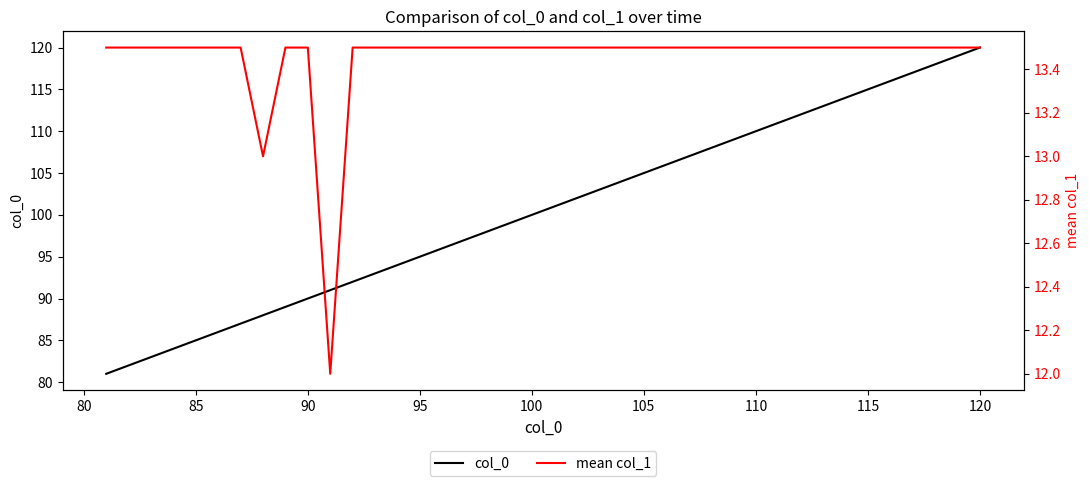

Which category has the highest value in the col_0 series?

120